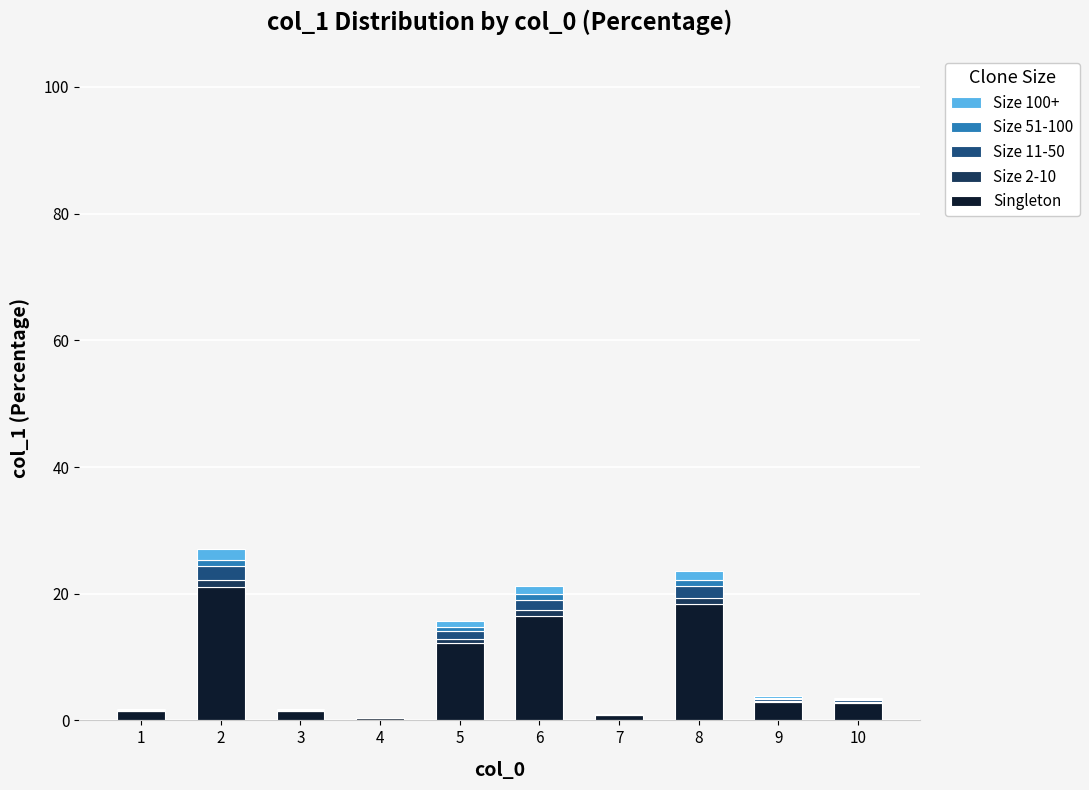

True or false: Singleton has a value of 1.4 at 3.

True